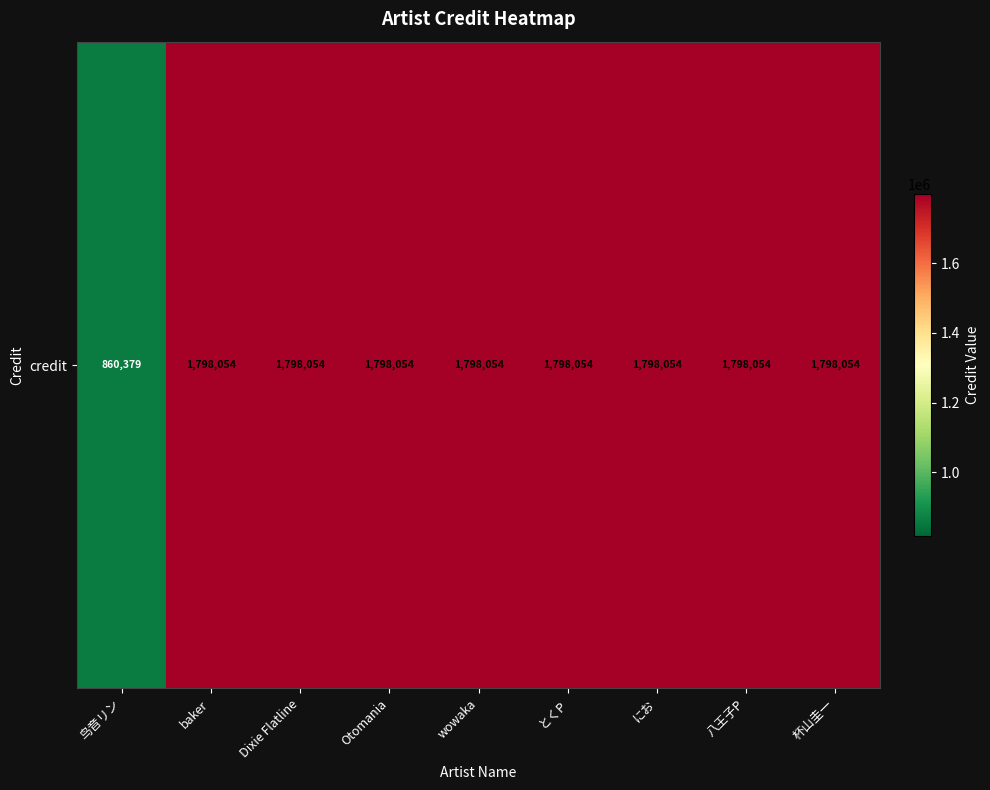

Which has a higher value, にお or 杯山圭一?

にお